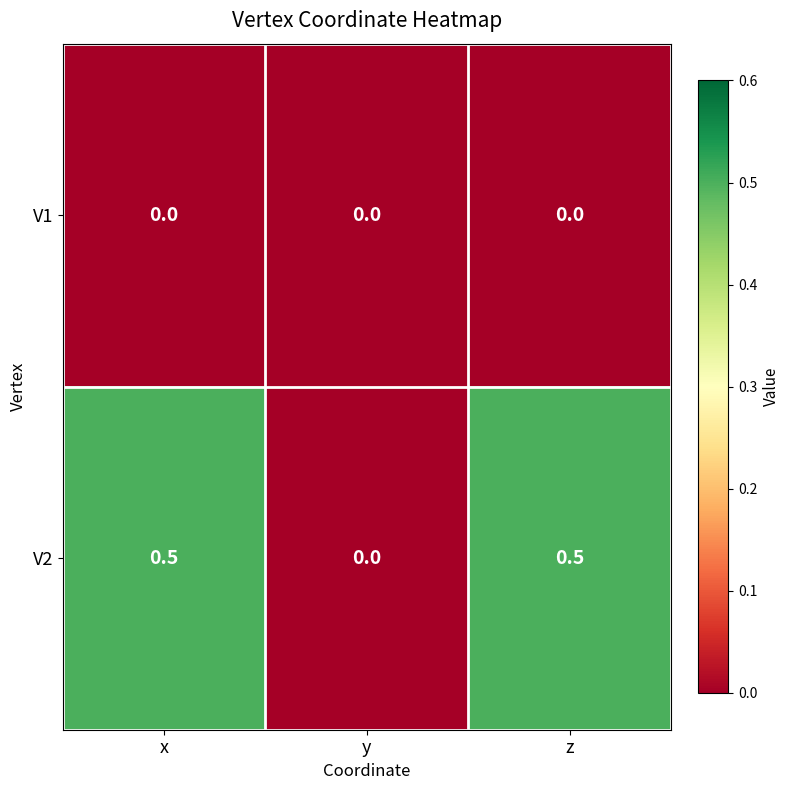

What is the total value across all series at x?

0.5